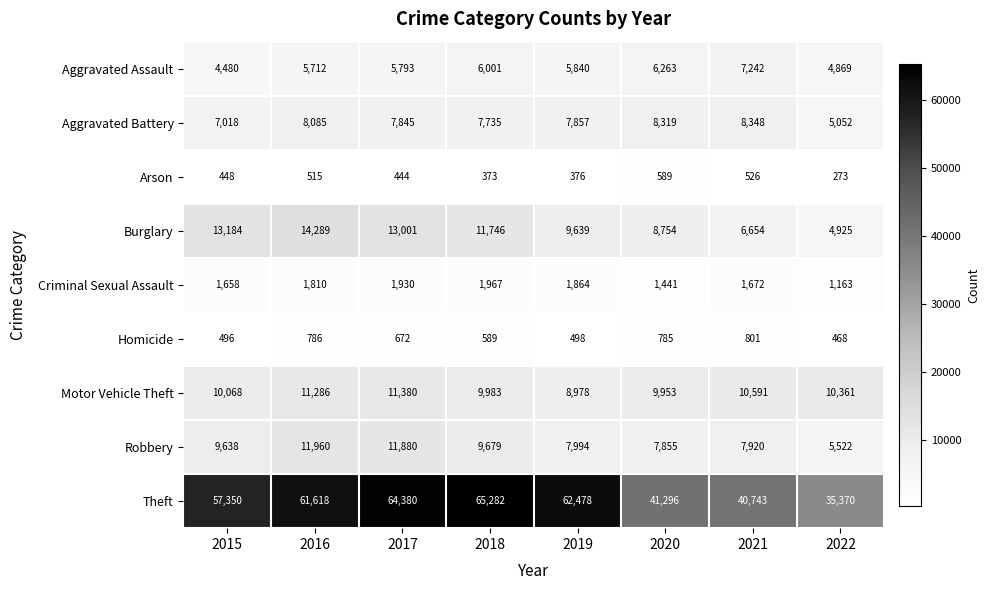

What is the difference between the Robbery values at 2018 and 2019?

1685